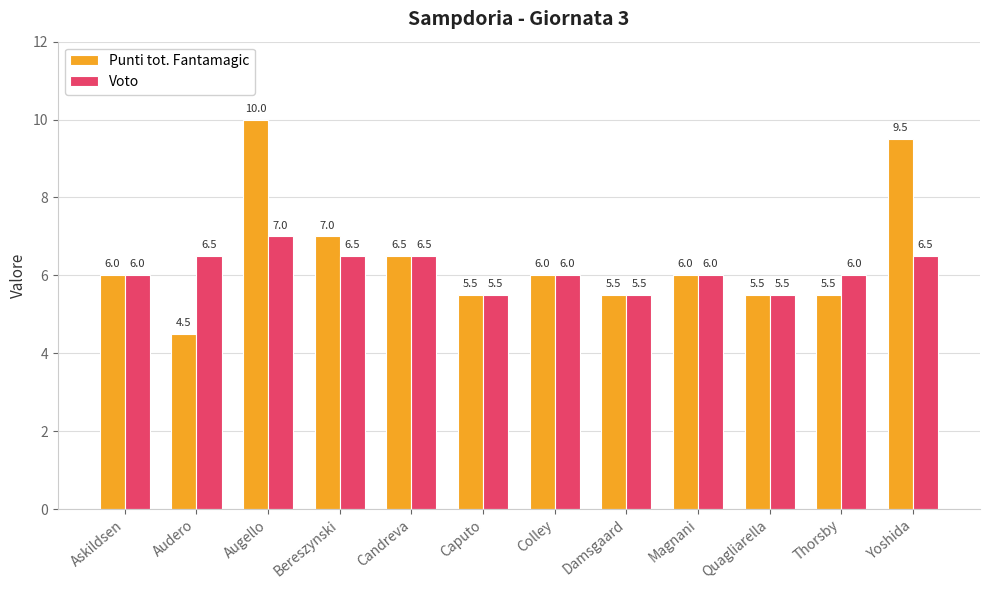

What is the difference between the maximum and minimum values in the Voto series?

1.5